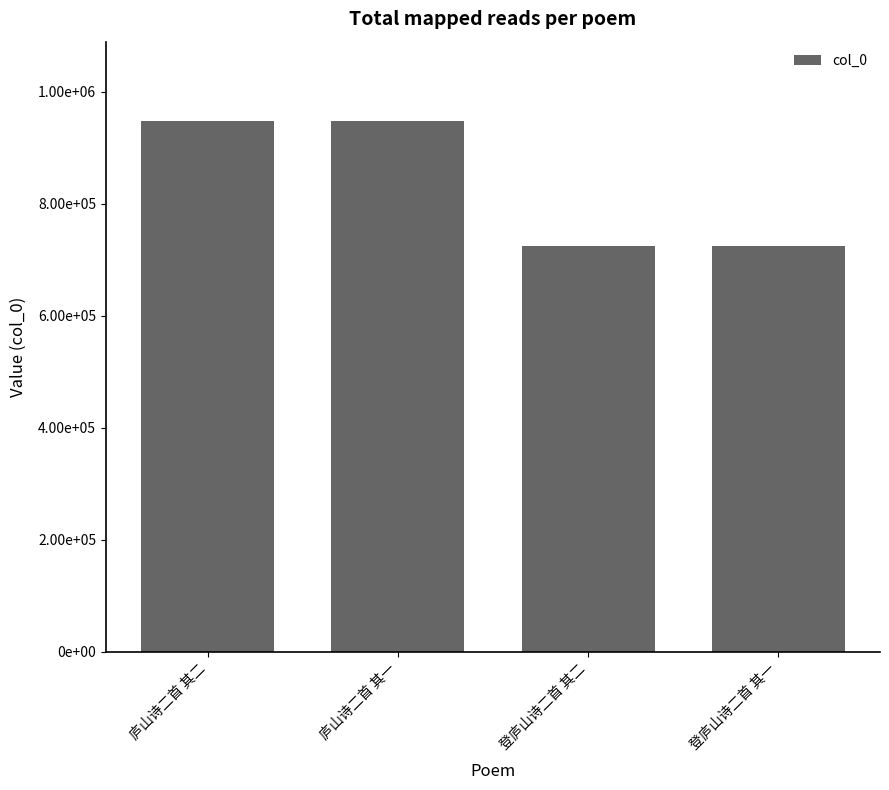

What is the label of the 4th bar from the left?

登庐山诗二首 其一